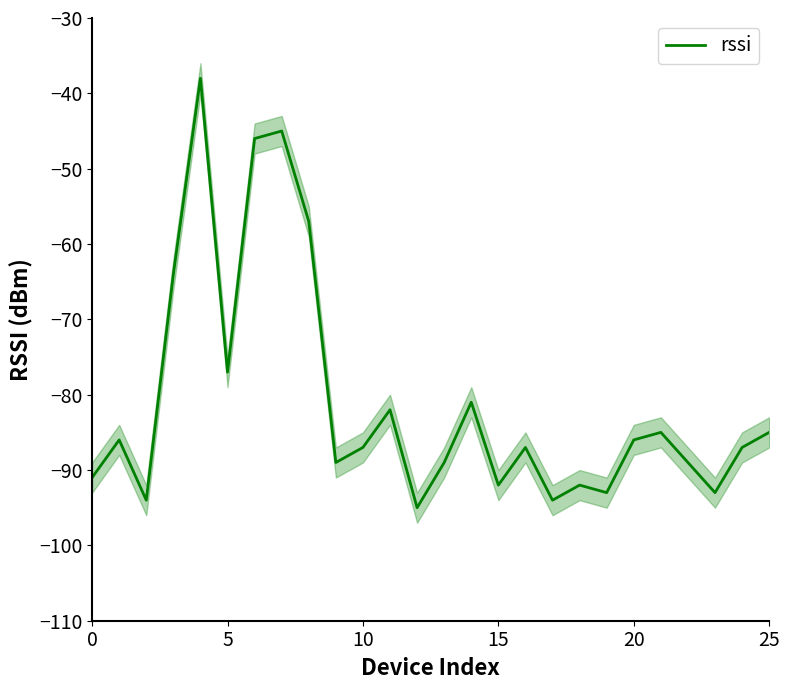

What is the lowest value of the rssi series?

-95